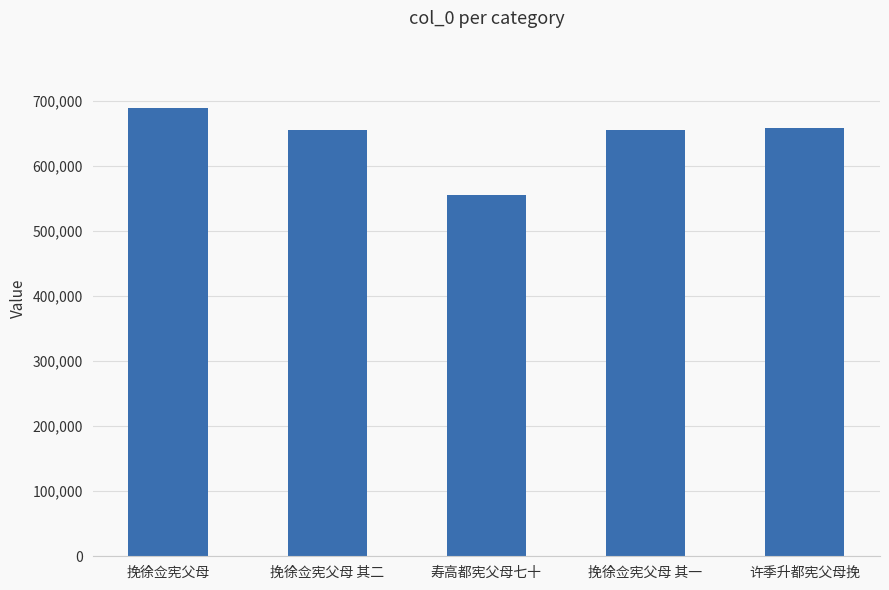

What is the average value?

642210